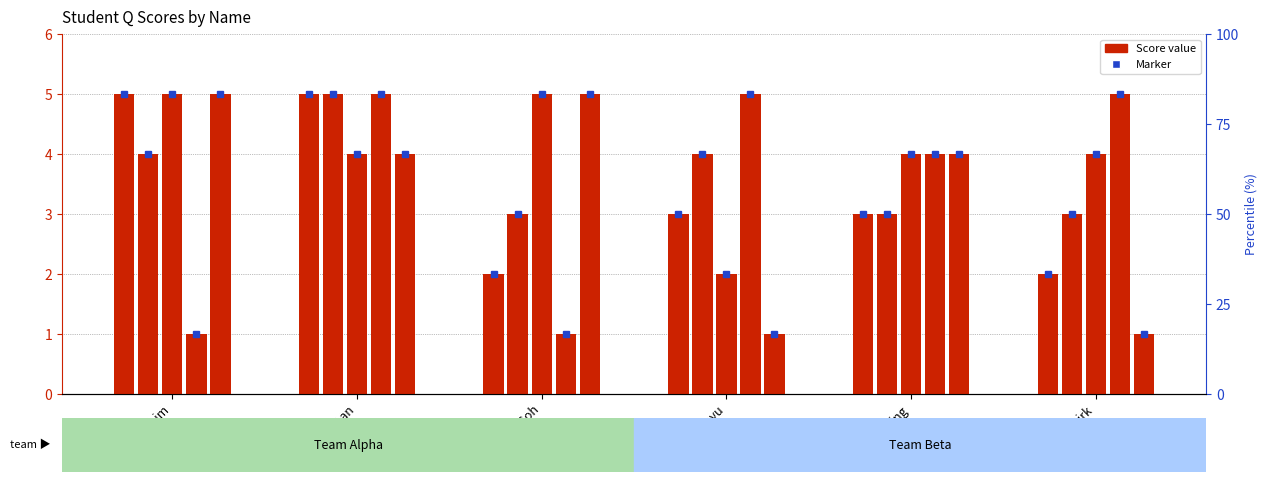

Rank the categories by Q3 value from highest to lowest.

Aaron Lim, Theresa Goh, Gabriel Chan, keqing, skirk, ganyu